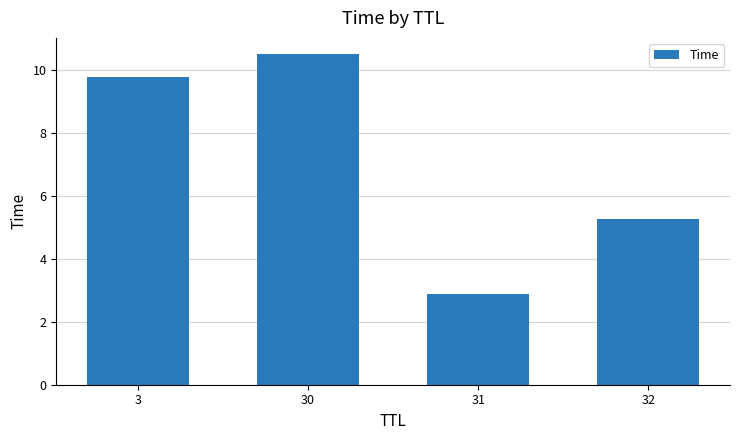

Between 32 and 3, which is larger?

3